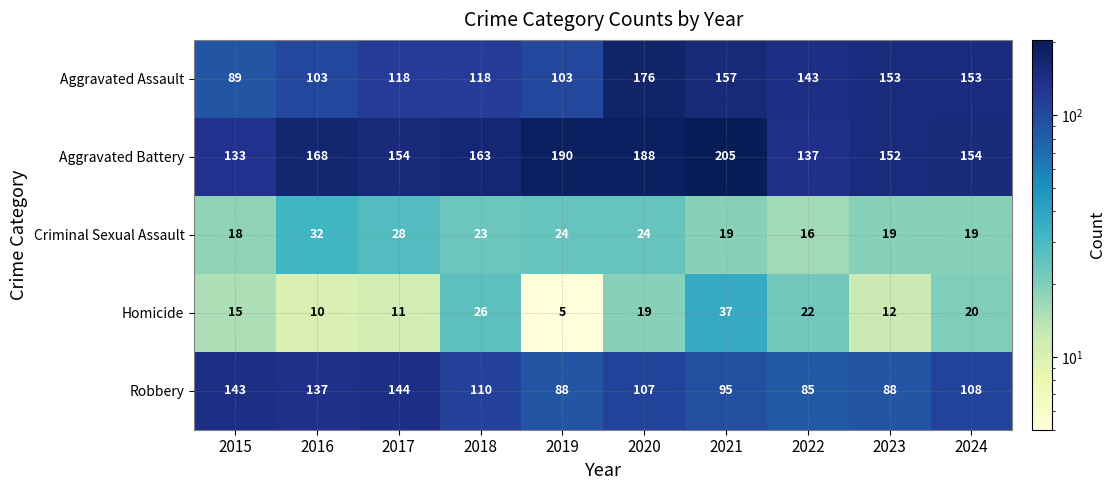

What is the minimum value shown in the chart?

5